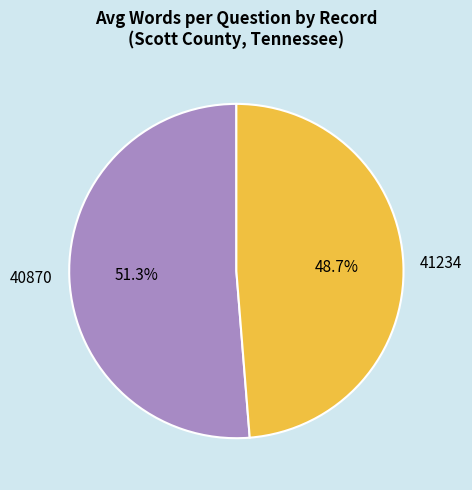

What is the total percentage of 41234 and 40870?

100.0%